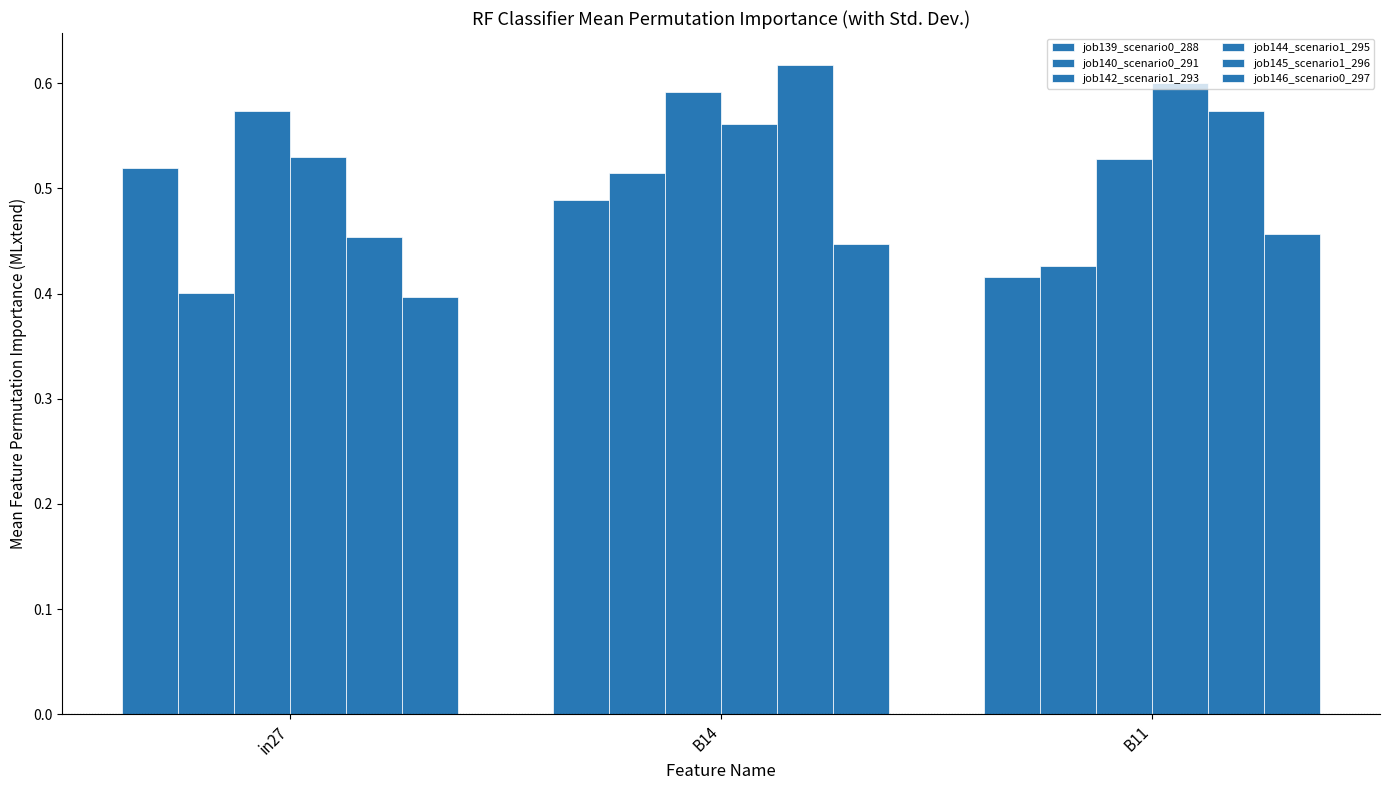

What is the total value across all series at B14?

3.2